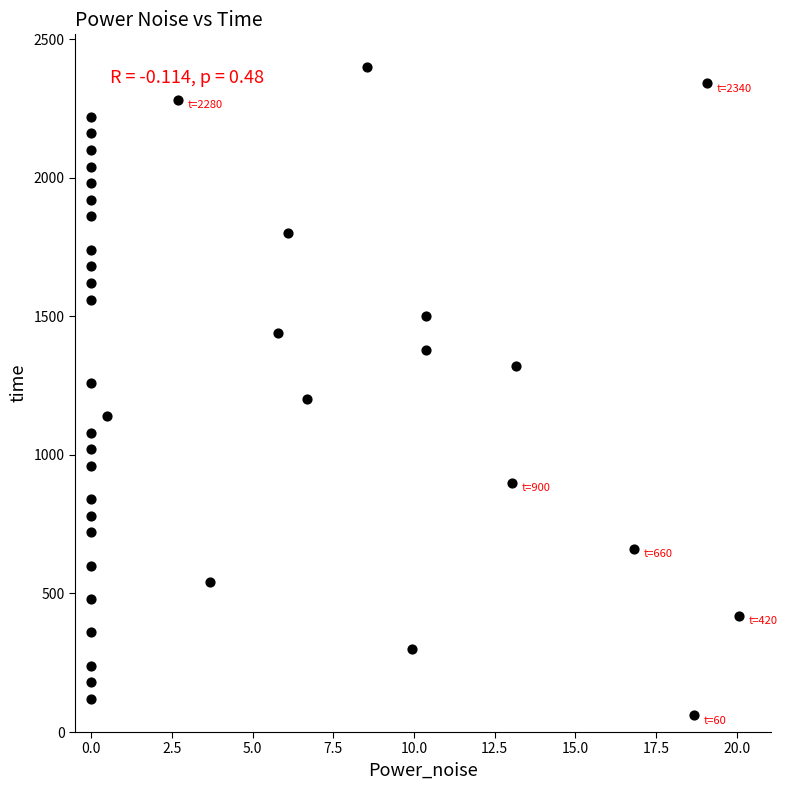

What is the range of Y values (max minus min)?

2340